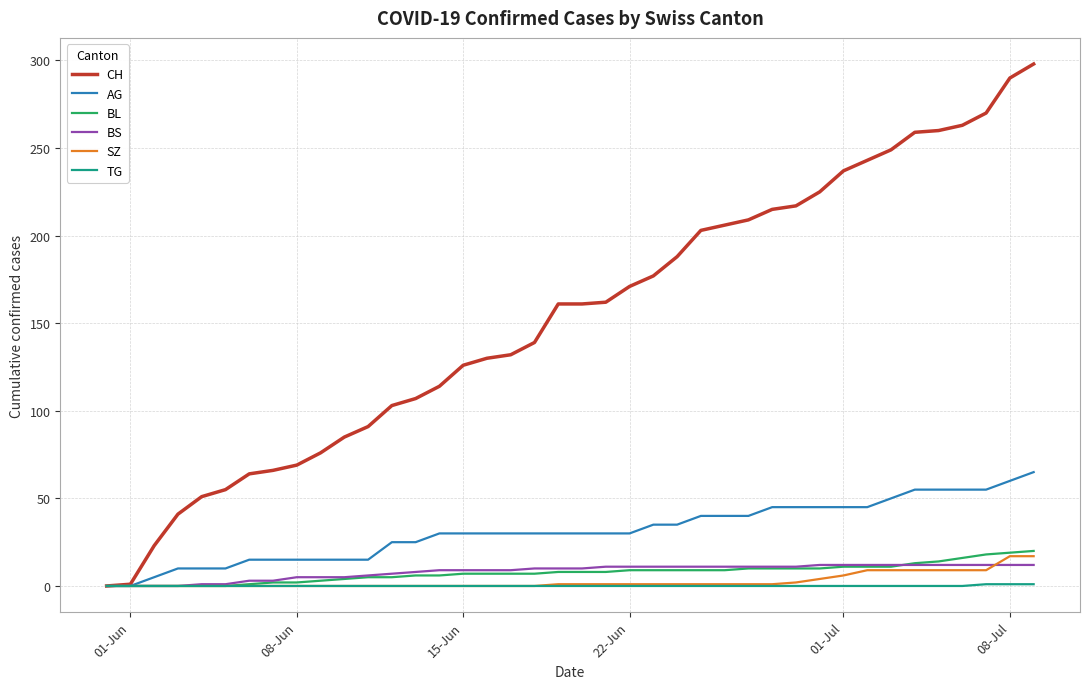

Which series has the largest range (max minus min)?

CH